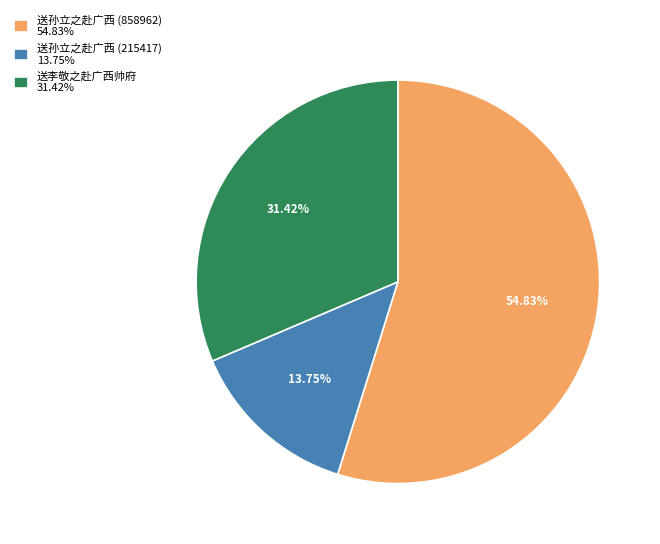

What is the majority slice?

送孙立之赴广西 (858962)